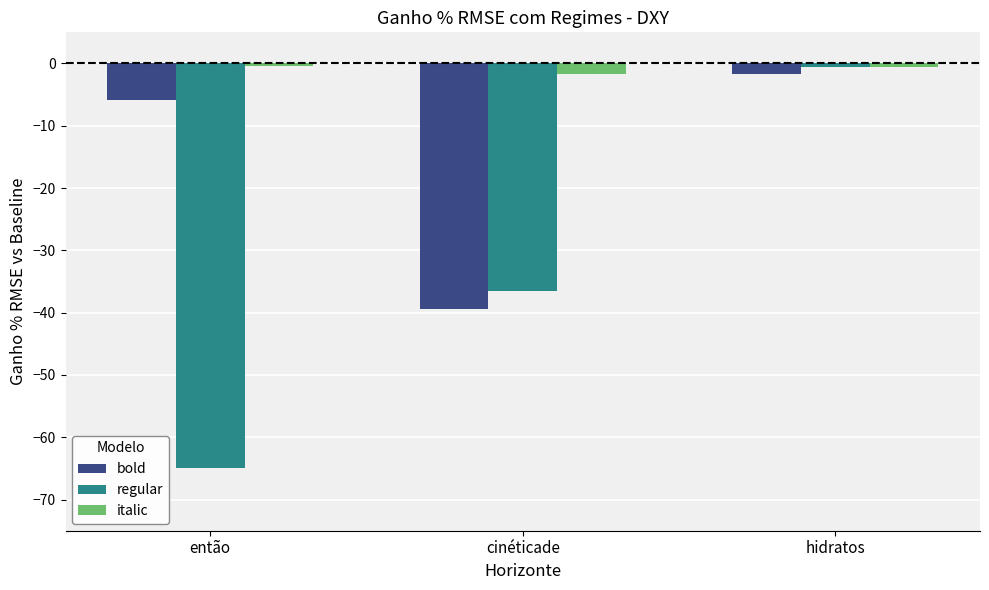

What is the difference between the second highest and minimum values in the regular series?

28.4